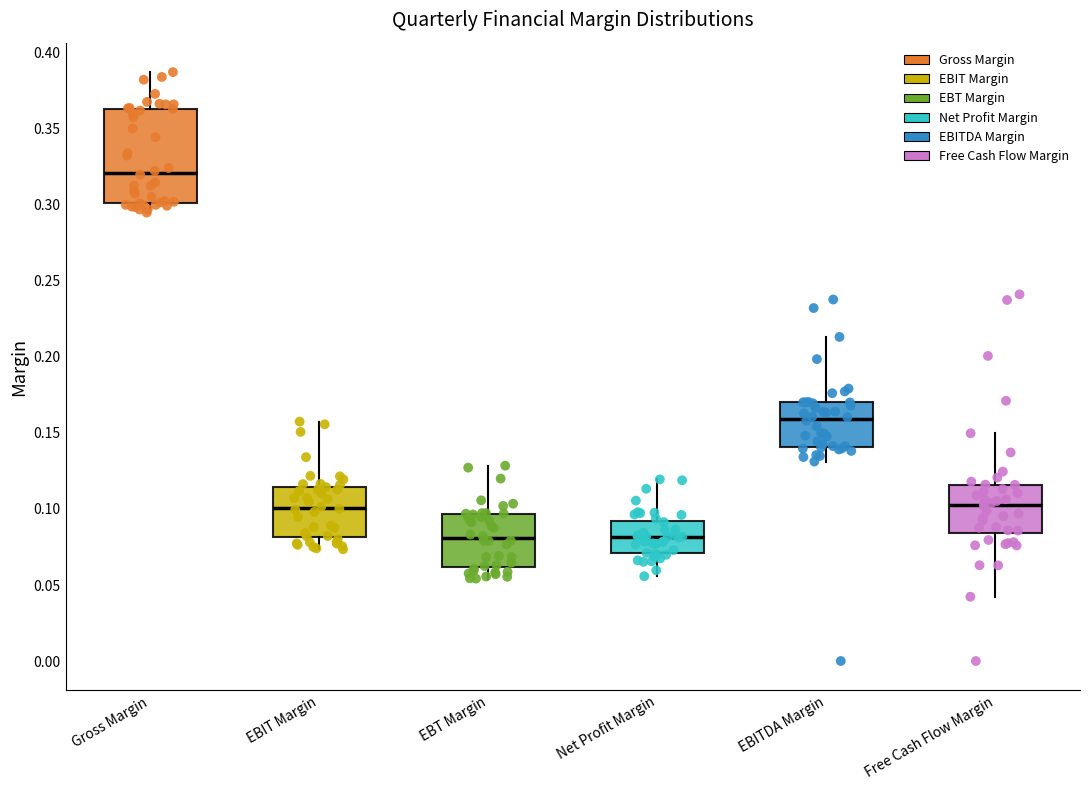

Where is the upper edge of the box for Gross Margin on the y-axis? The values are not printed on the chart, so give them approximately, as read against the axis.

0.365